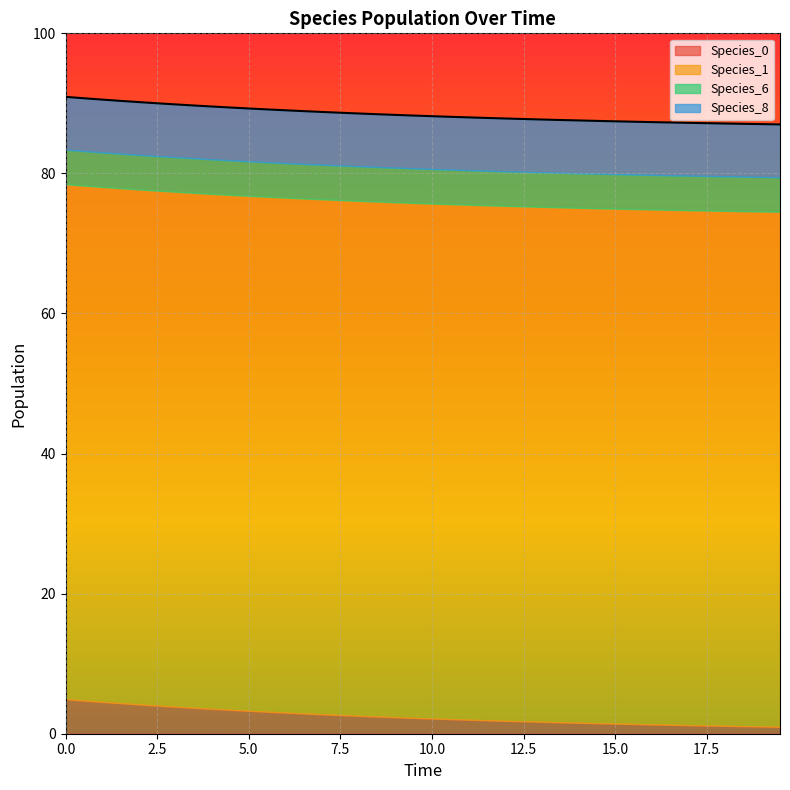

True or false: Species_6 has a value of 6.9 at 32.

False